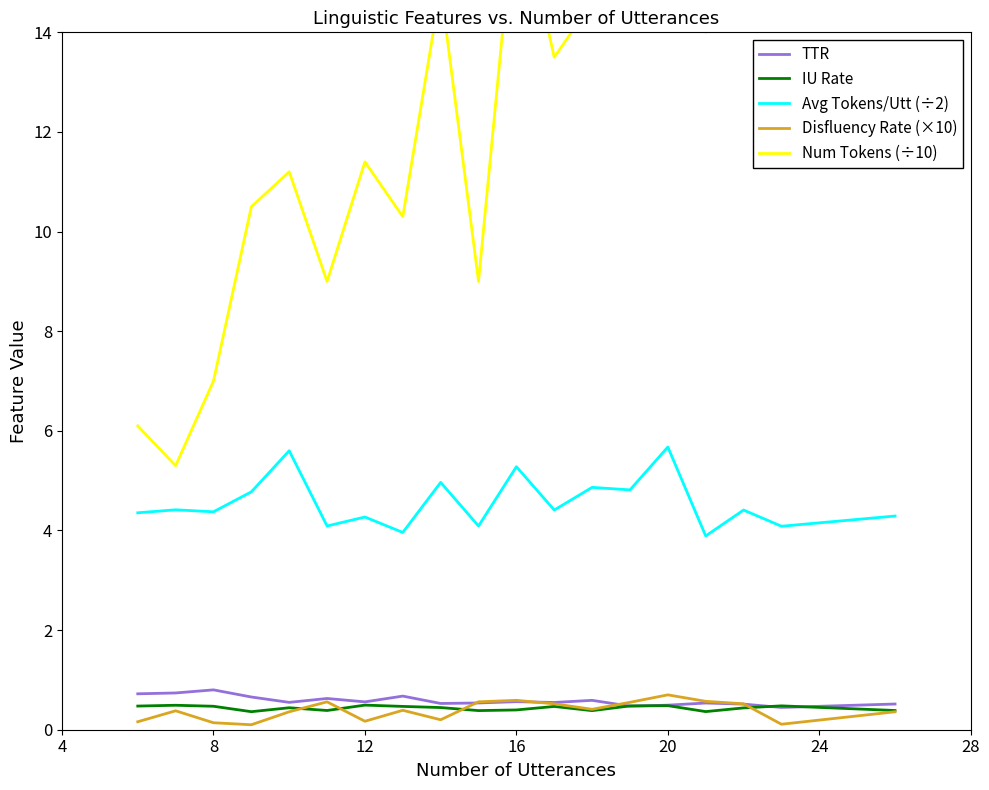

The value of TTR at 20 is 0.5. True or false?

True